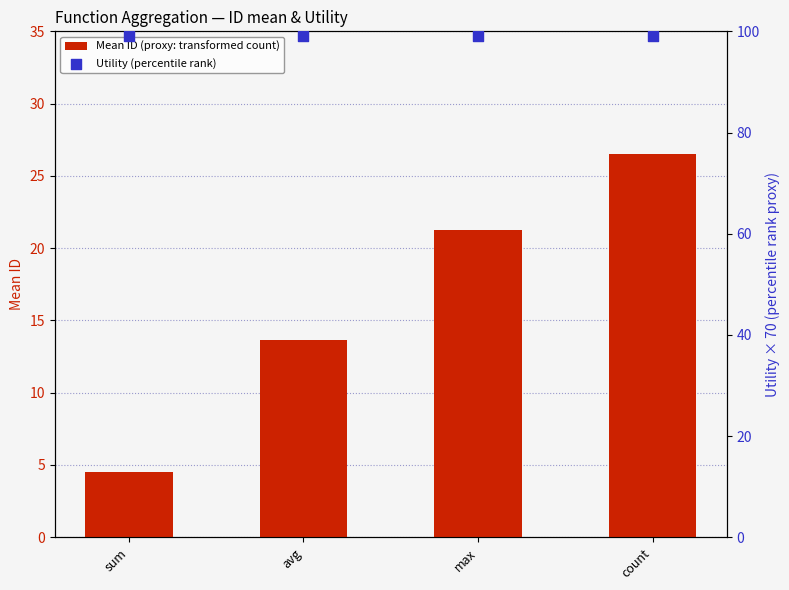

What is the total value across all series at count?

125.5